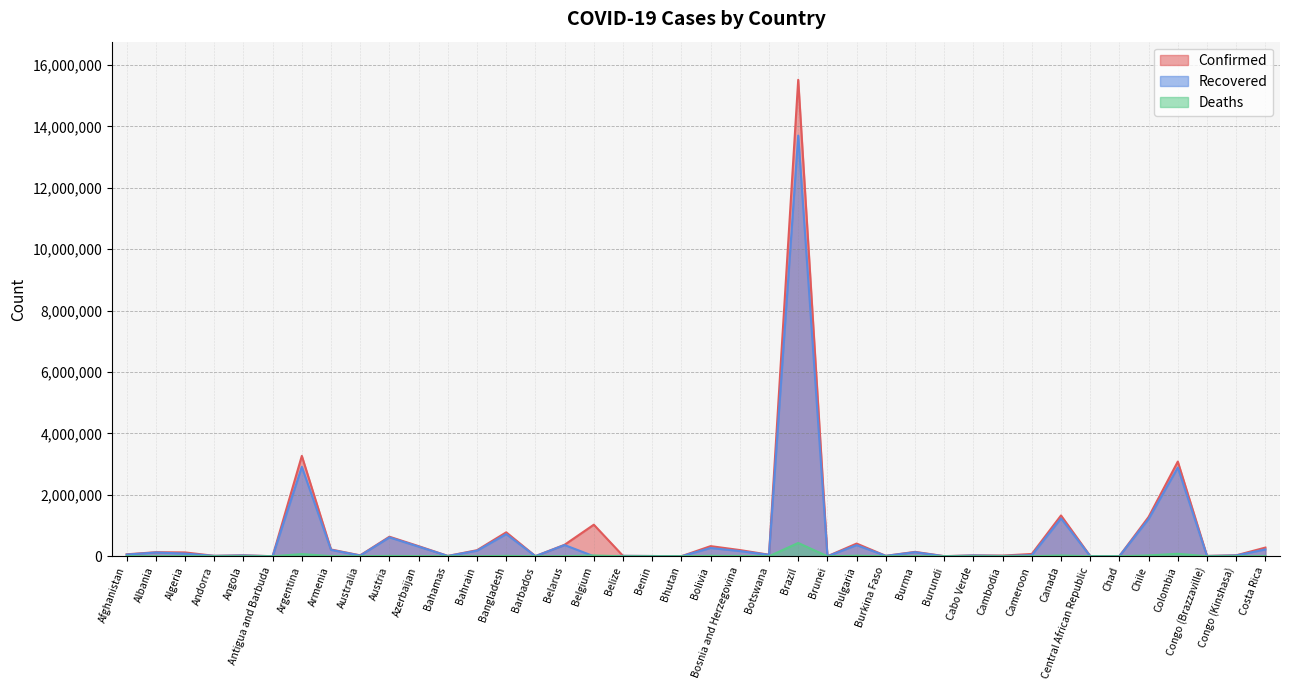

Between Albania and Antigua and Barbuda, which series saw the biggest shift?

Confirmed